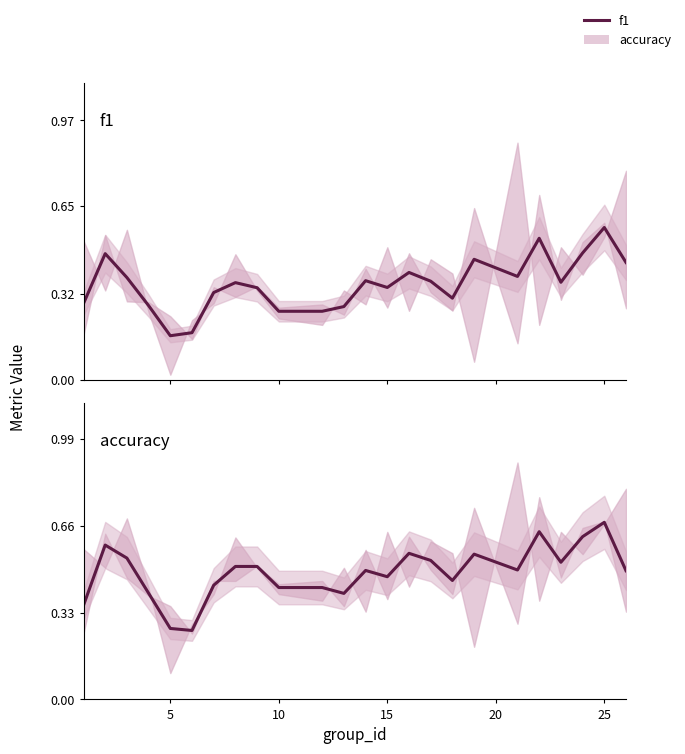

Which series has the largest range (max minus min)?

accuracy